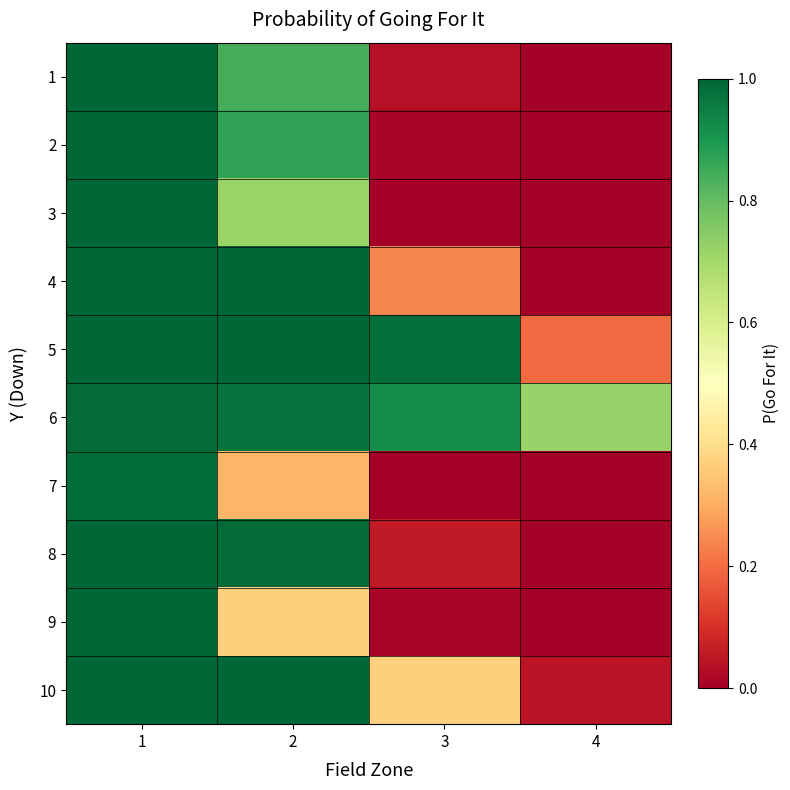

Reading right to left, list all the values displayed in this chart.

1: 4=0.0	3=0.0	2=0.8	1=1.0
2: 4=0.0	3=0.0	2=0.9	1=1.0
3: 4=0.0	3=0.0	2=0.7	1=1.0
4: 4=0.0	3=0.2	2=1.0	1=1.0
5: 4=0.2	3=1.0	2=1.0	1=1.0
6: 4=0.7	3=0.9	2=1.0	1=1.0
7: 4=0.0	3=0.0	2=0.3	1=1.0
8: 4=0.0	3=0.1	2=1.0	1=1.0
9: 4=0.0	3=0.0	2=0.4	1=1.0
10: 4=0.0	3=0.4	2=1.0	1=1.0